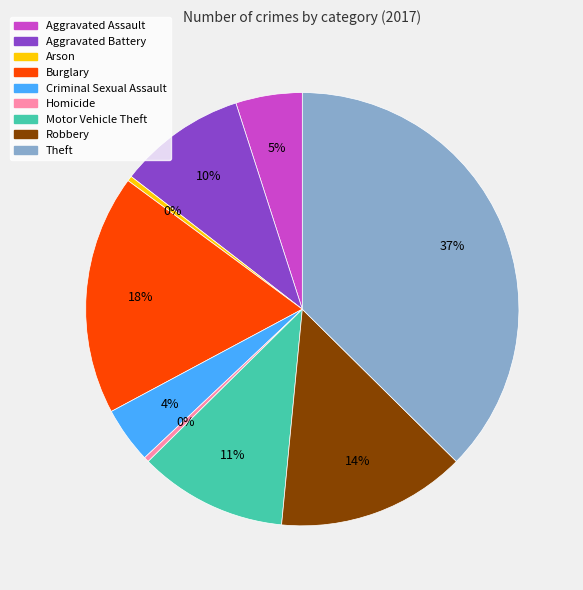

How many slices are in this pie chart?

9